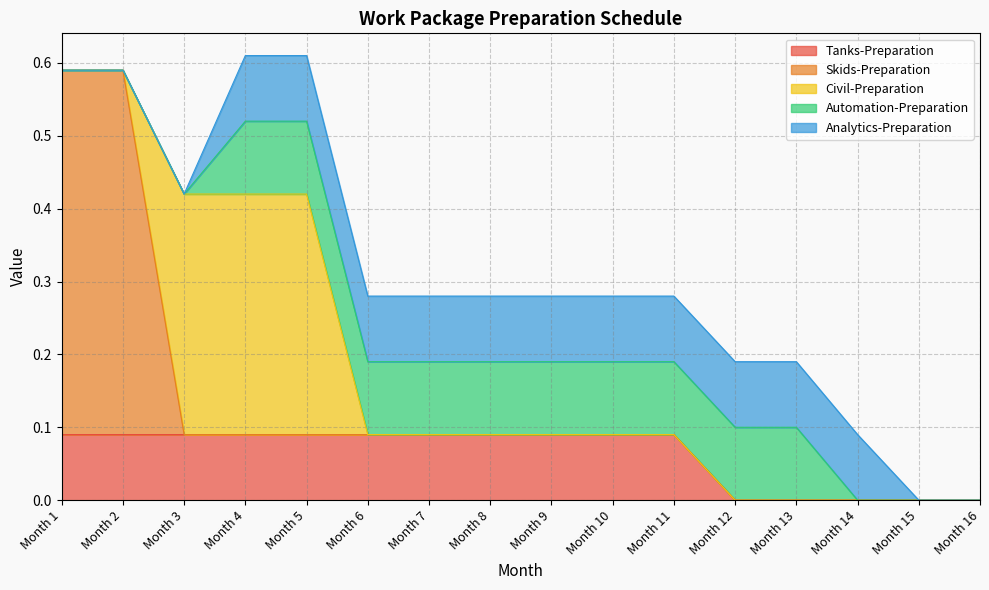

What is the spread (max minus min) of values at Month 6?

0.1